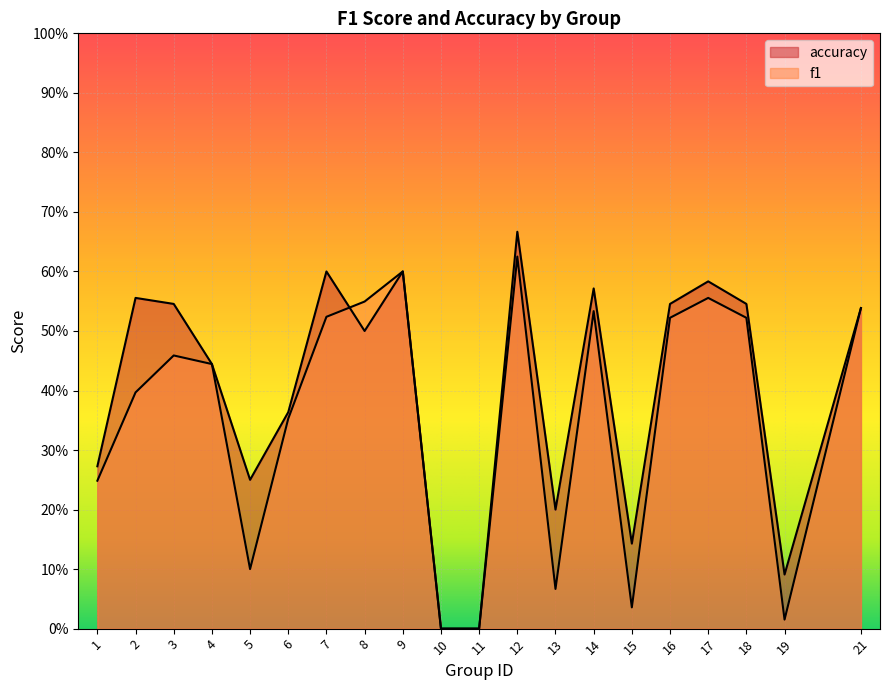

True or false: f1 and accuracy intersect in this chart.

True